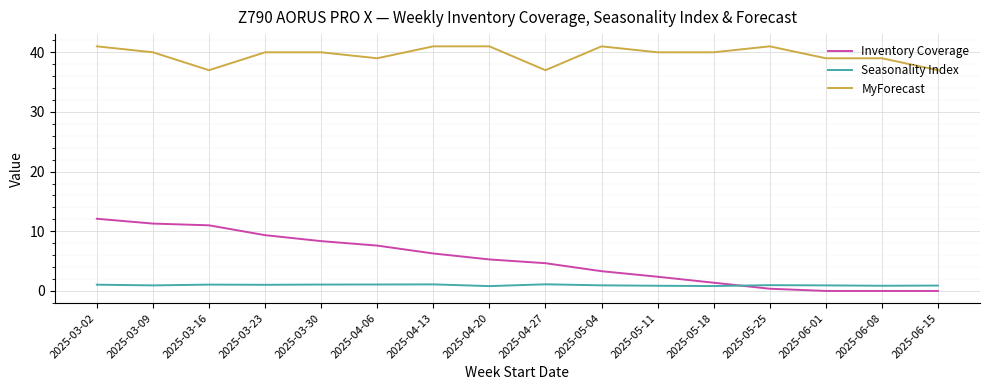

True or false: MyForecast has a value of 37.0 at 2025-03-16.

True